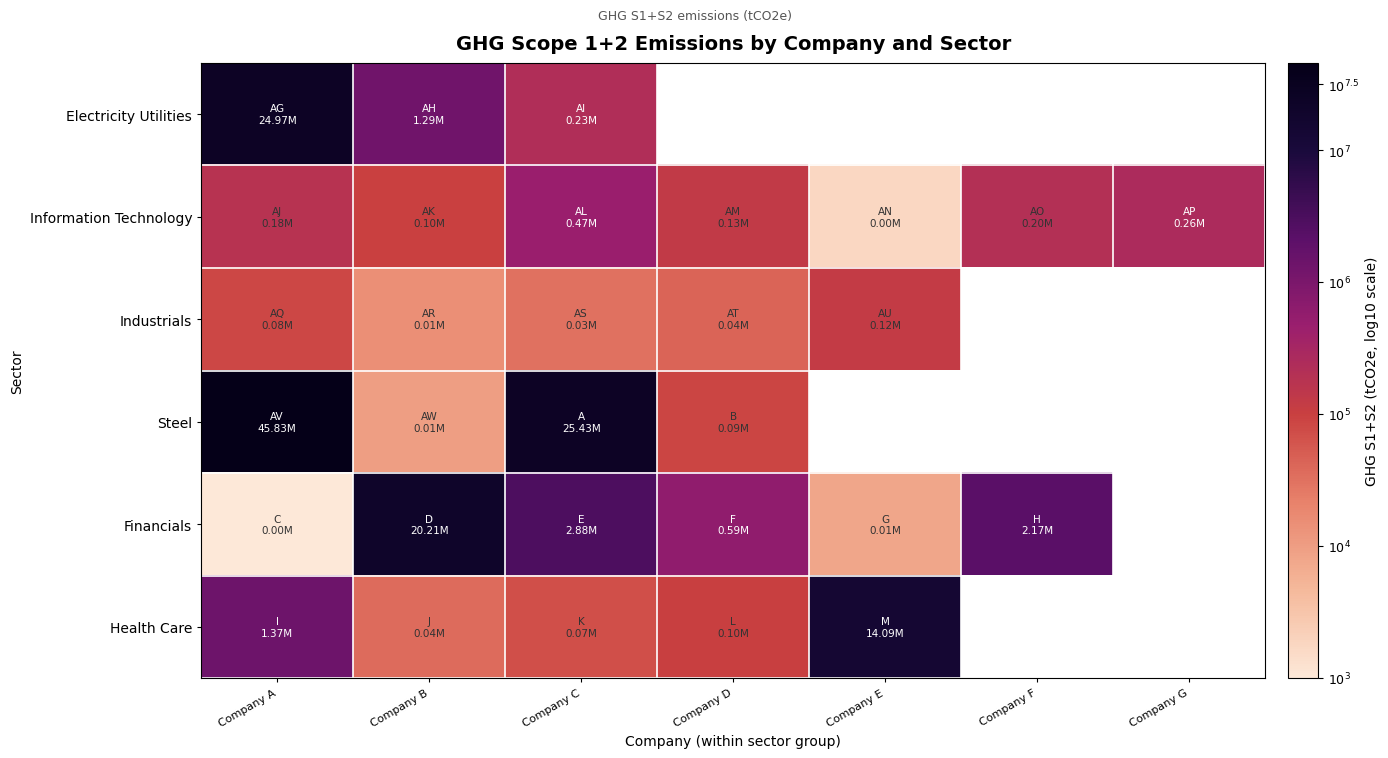

Which series has the widest spread of values?

Financials